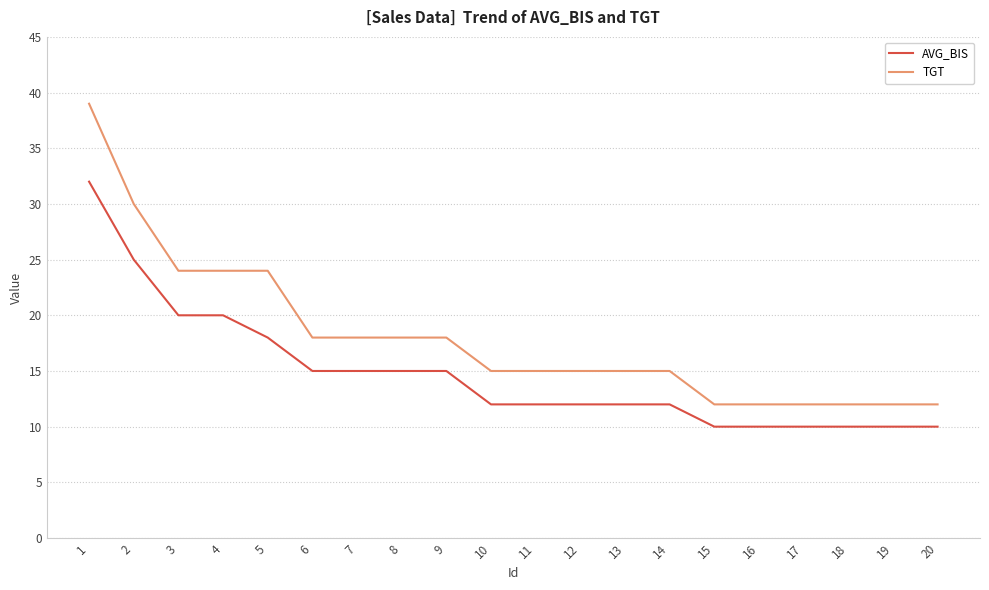

Rank the series at 7 from highest to lowest value.

TGT, AVG_BIS